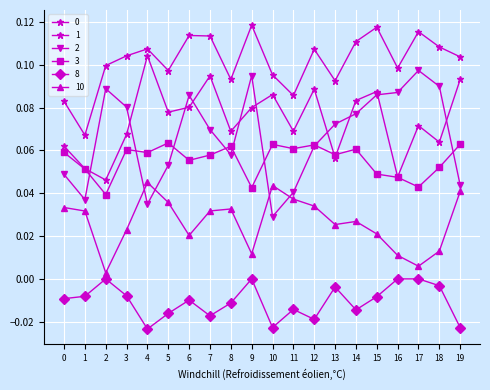

What is the sum of all 8 values?

-0.2